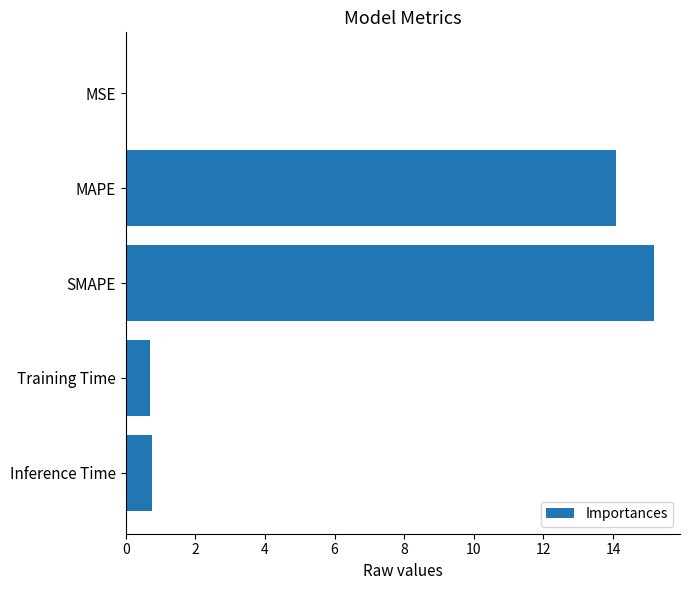

Count the number of categories in the chart.

5